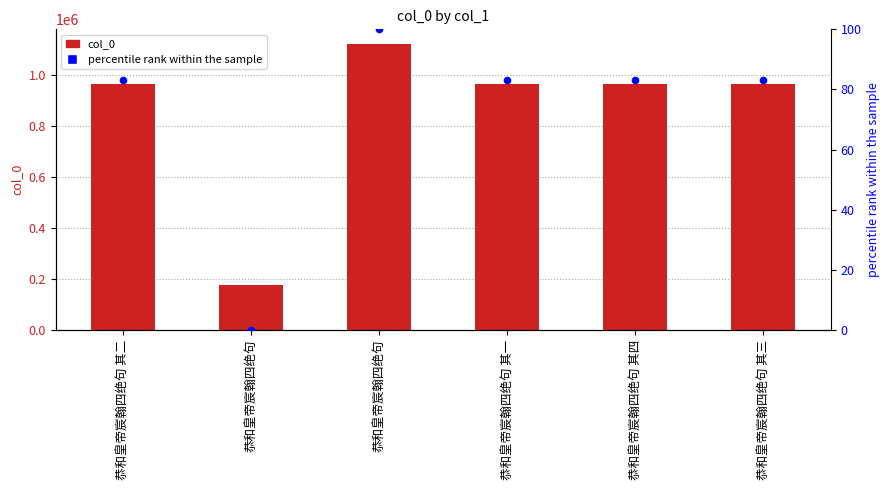

At which category is the sum across all series the highest?

恭和皇帝宸翰四绝句